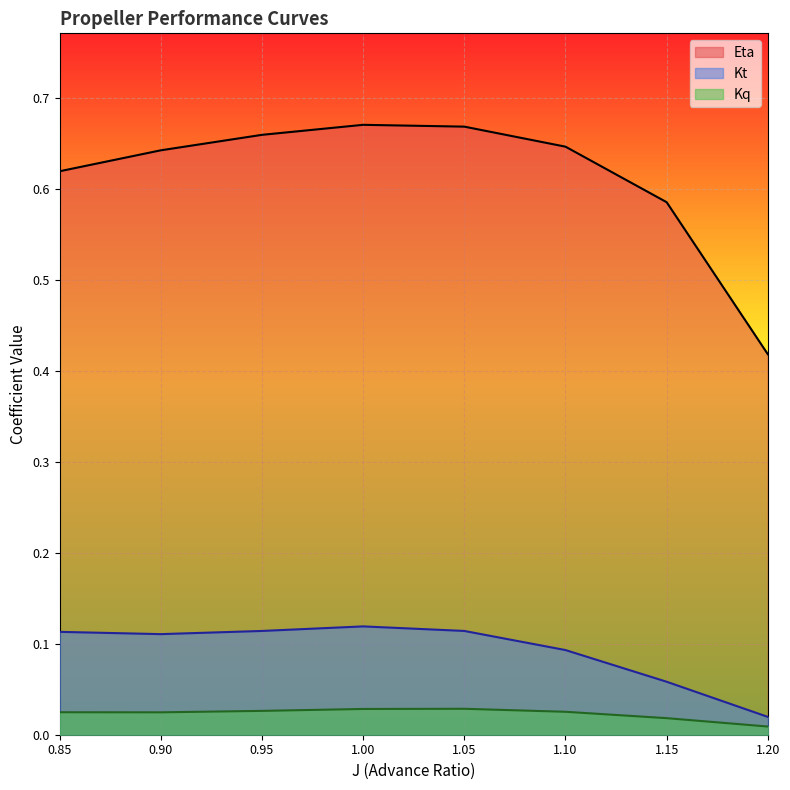

What position from the right is 1.05?

4